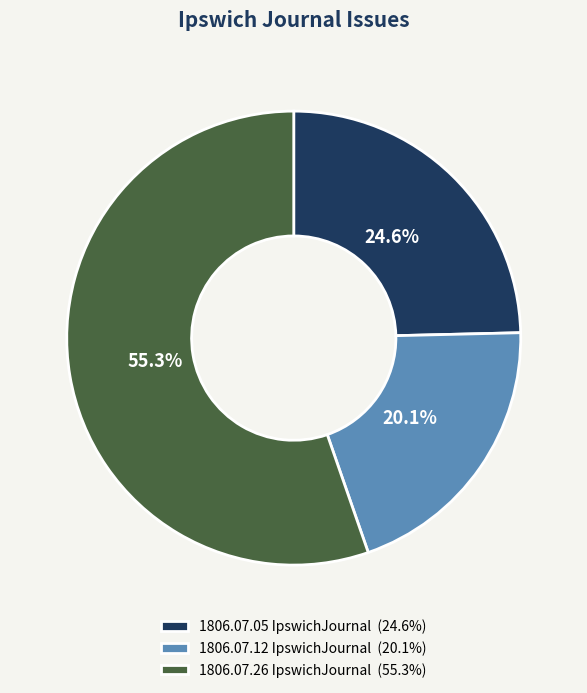

Between 1806.07.12 IpswichJournal (20.1%) and 1806.07.05 IpswichJournal (24.6%), which is larger?

1806.07.05 IpswichJournal (24.6%)